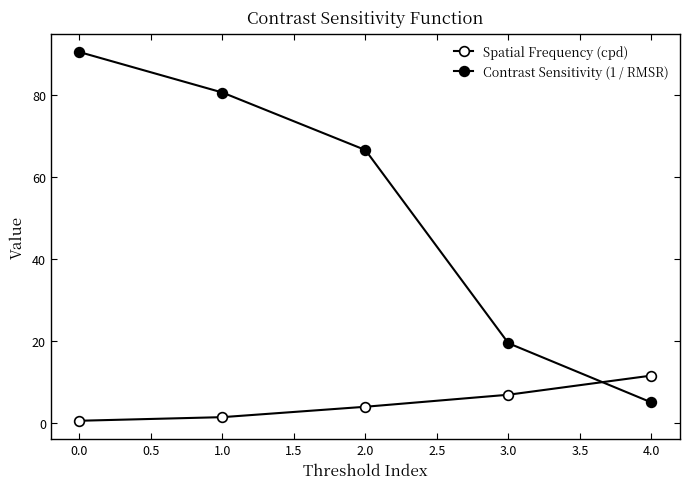

Reading right to left, transcribe all the data shown in this chart.

Spatial Frequency (cpd): 11.5	6.9	3.9	1.4	0.5
Contrast Sensitivity (1 / RMSR): 5.0	19.4	66.5	80.5	90.4